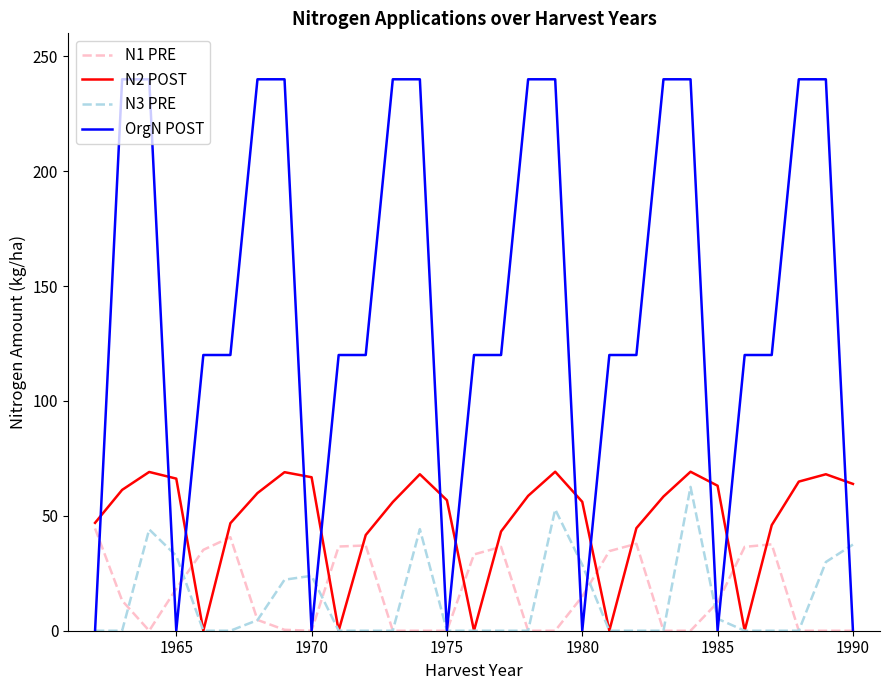

Which series has the widest spread of values?

OrgN POST